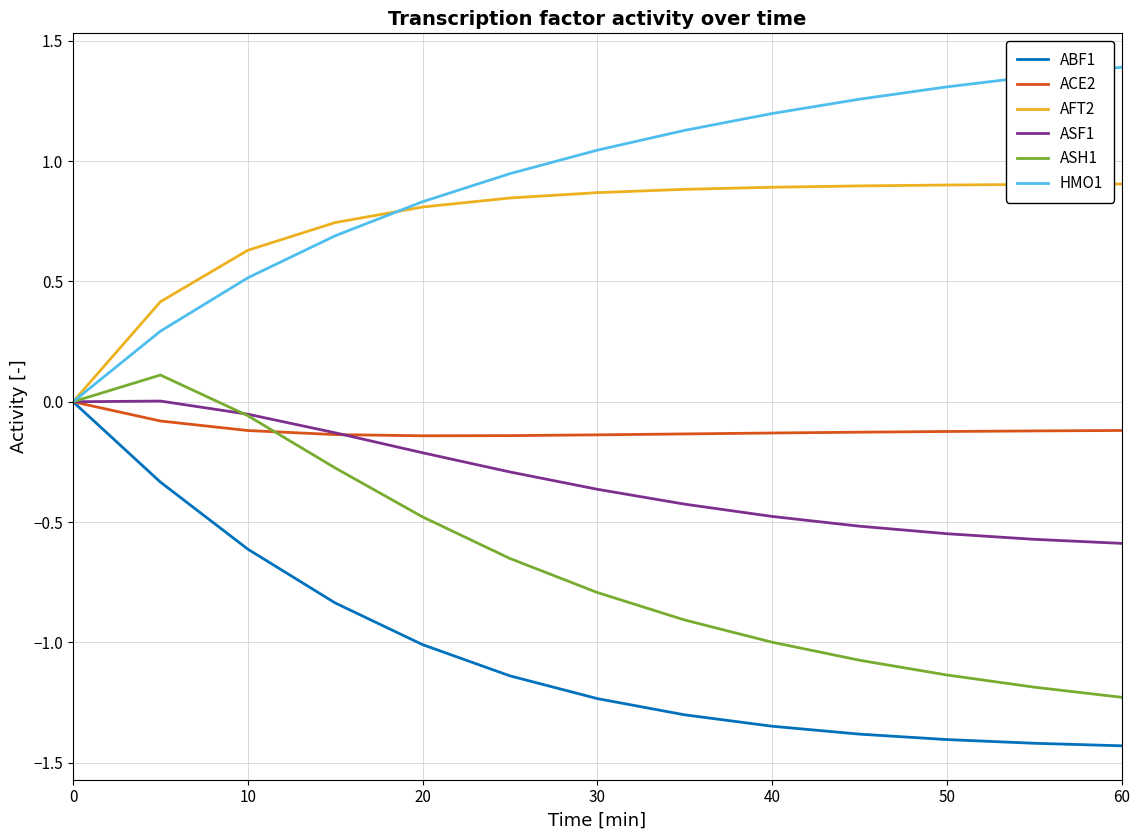

Does the chart display data point markers on the line(s)?

No